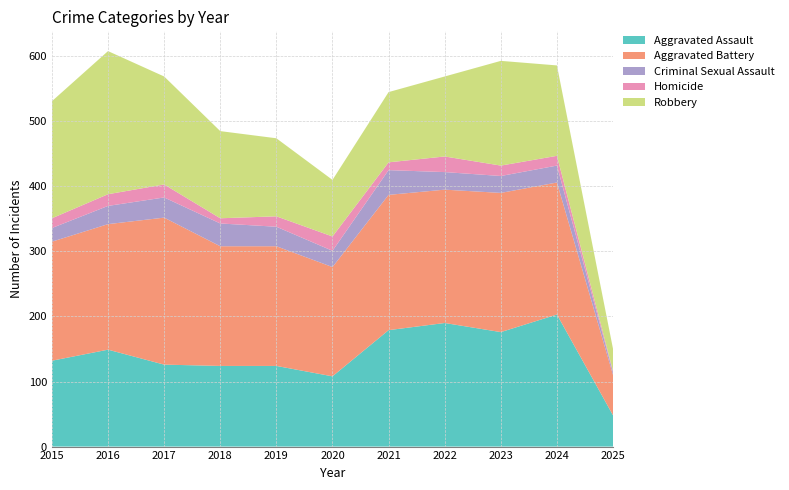

Reading right to left, extract all data points from this chart.

Aggravated Assault: 48	203	176	190	179	108	124	124	126	149	132
Aggravated Battery: 62	203	214	205	208	168	184	184	226	193	183
Criminal Sexual Assault: 4	26	26	27	38	25	30	35	31	28	21
Homicide: 2	15	16	24	12	22	16	8	20	18	15
Robbery: 34	139	161	123	108	87	120	134	166	220	180